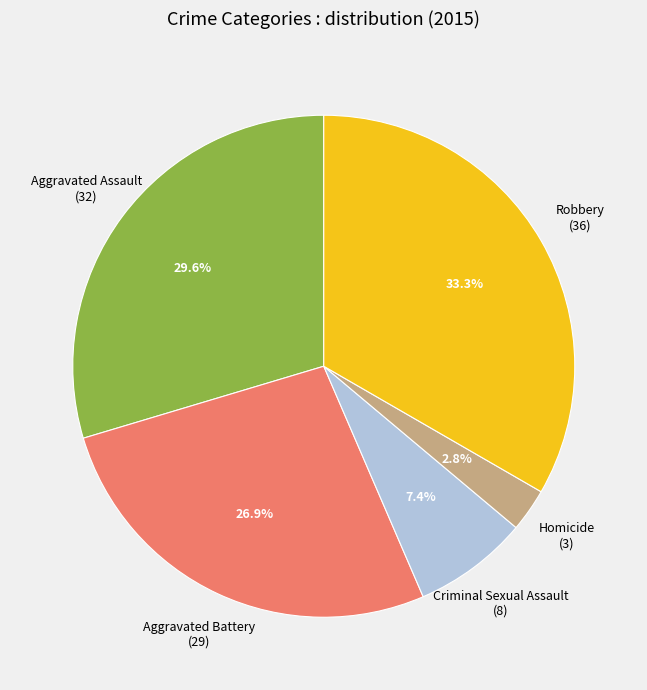

The Robbery slice represents 24% of the pie. True or false?

False